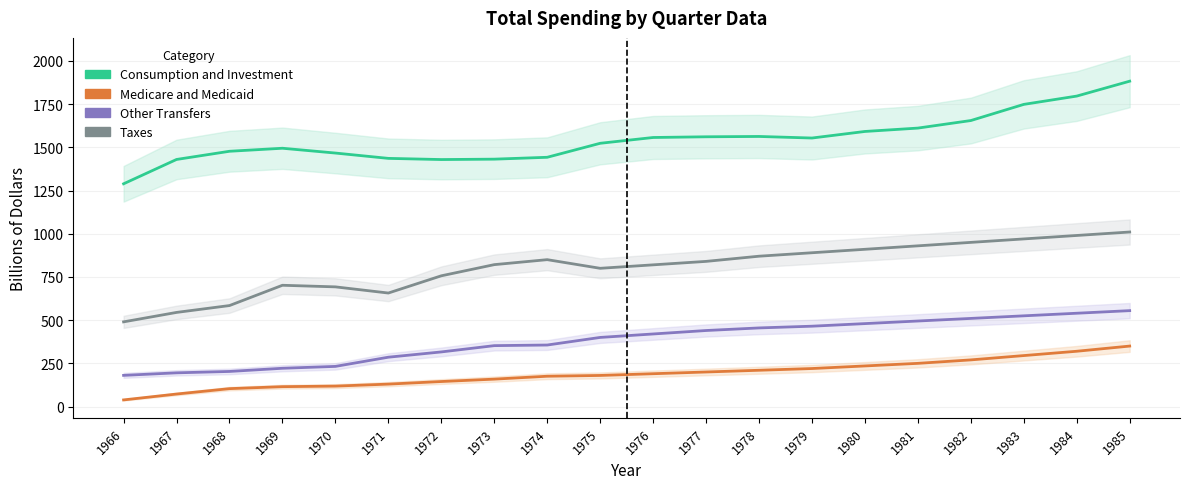

True or false: Medicare and Medicaid has more than 1 interior local peaks.

False